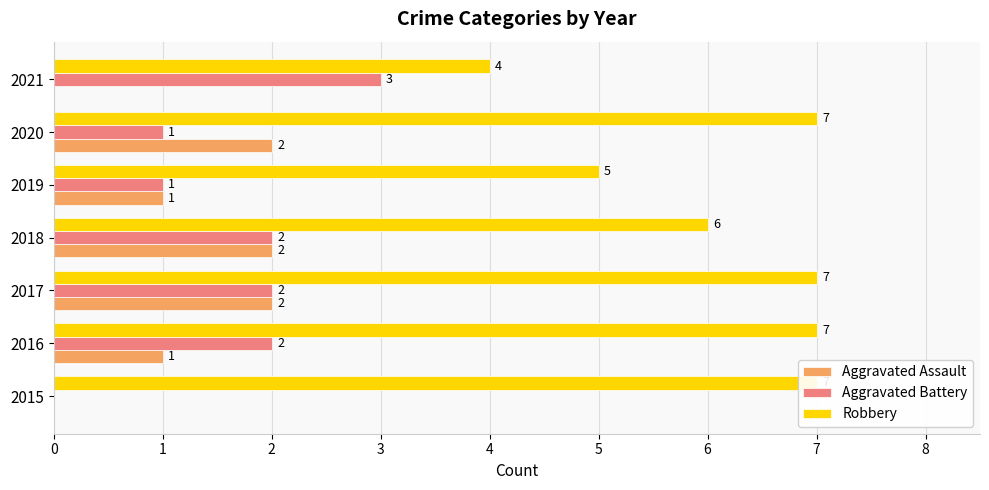

Which series has the largest range (max minus min)?

Aggravated Battery